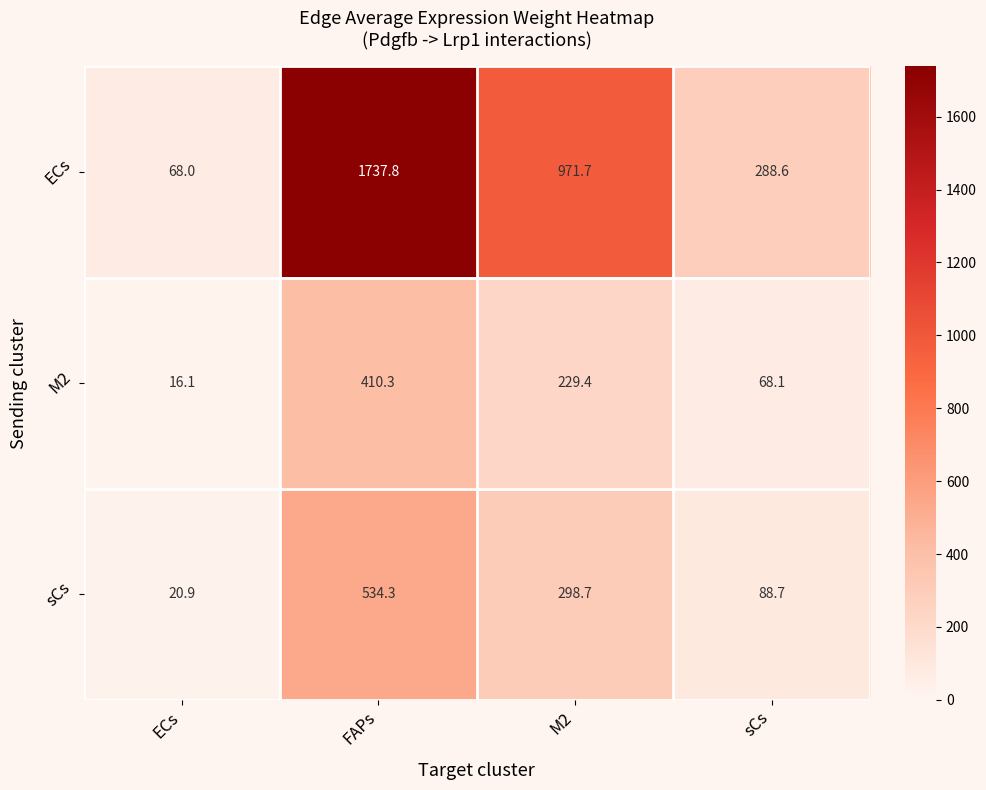

At M2, list the series in order from smallest to largest.

M2, sCs, ECs